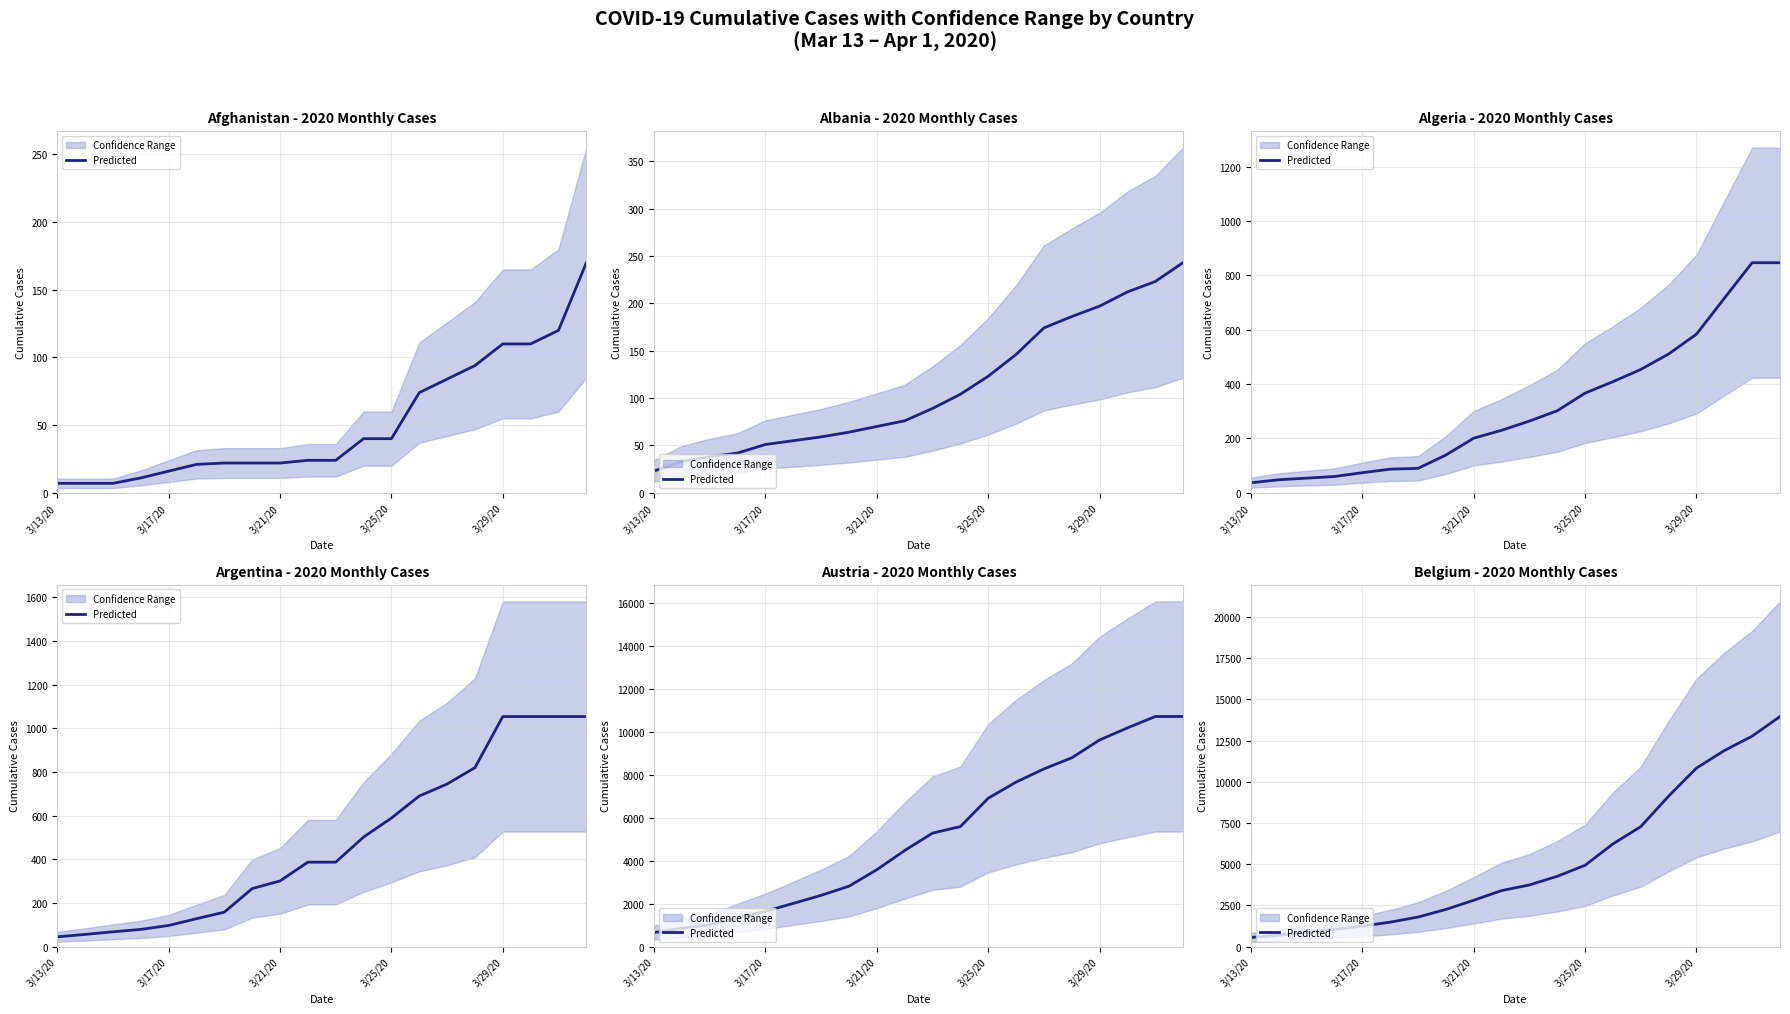

The chart shows a value of 3743 at 10. True or false?

True